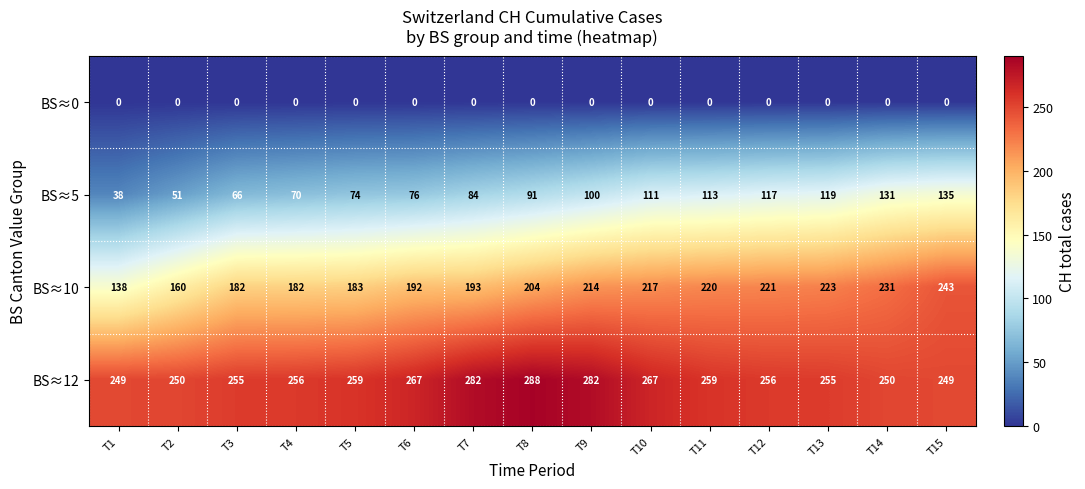

Which category has the highest value across all series?

T8